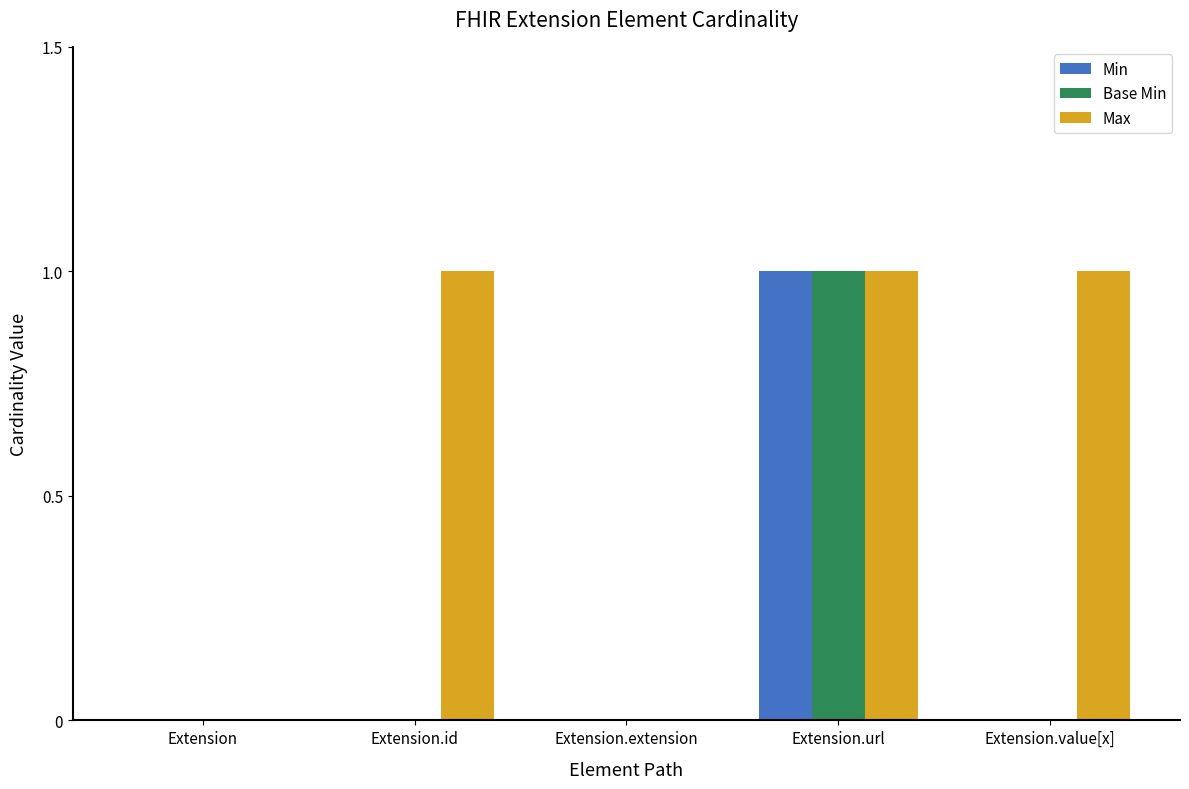

Between Extension and Extension.id, which series saw the biggest shift?

Max